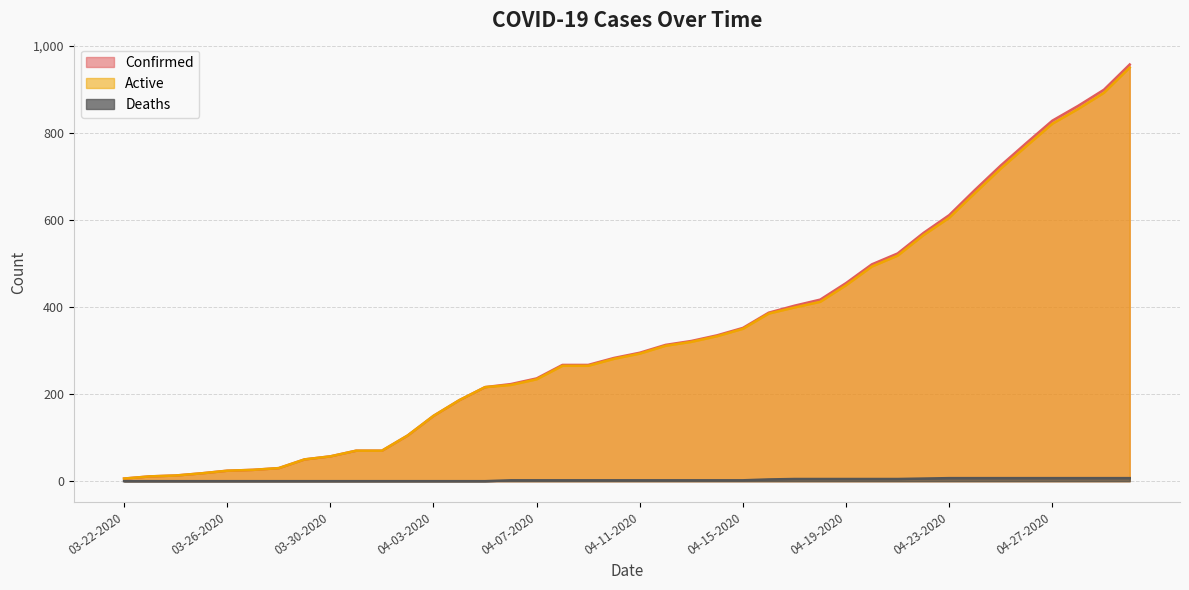

Rank the series at 03-30-2020 from highest to lowest value.

Confirmed, Active, Deaths